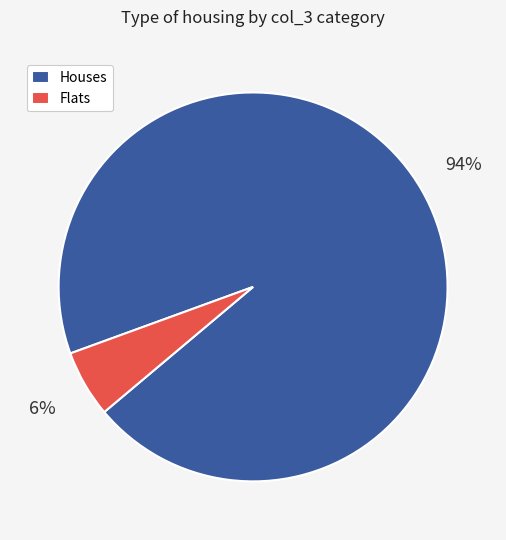

To the nearest percent, what is the combined percentage of Flats and Houses?

100%